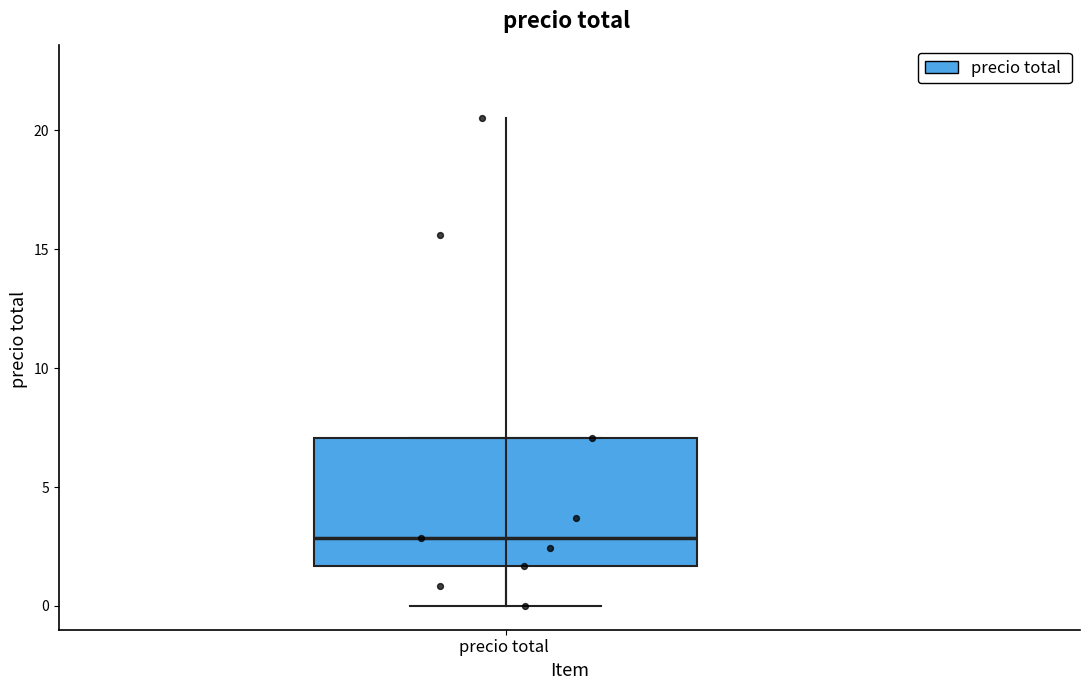

Transcribe this box plot: give where the median line is, the range the box spans, and where the two whiskers end, as read against the y-axis. The values are not printed on the chart, so give them approximately, as read against the axis.

median 3.0, box 1.5 to 7.0, whiskers 0.0 to 7.0